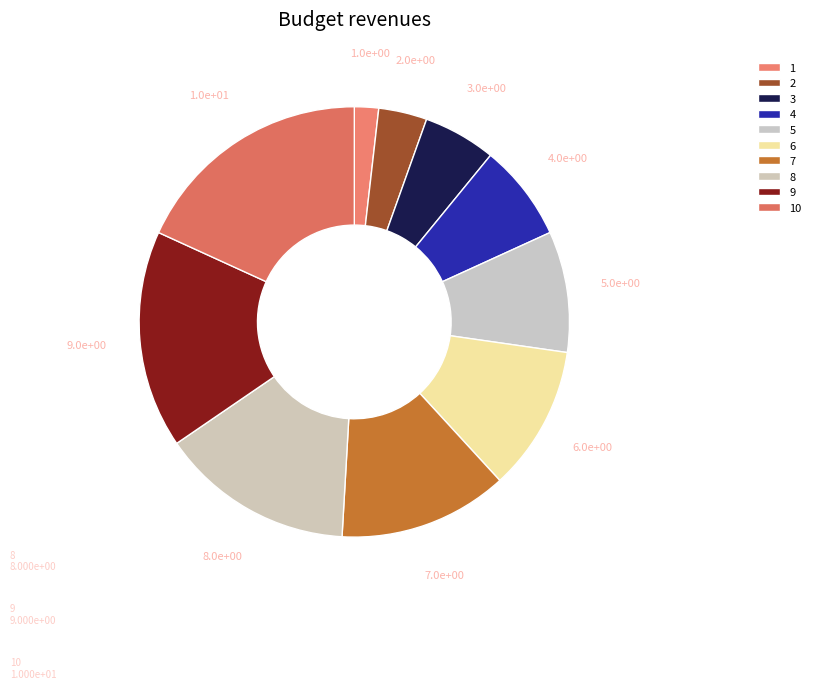

Is the sum of 2 and 9 greater than half?

No